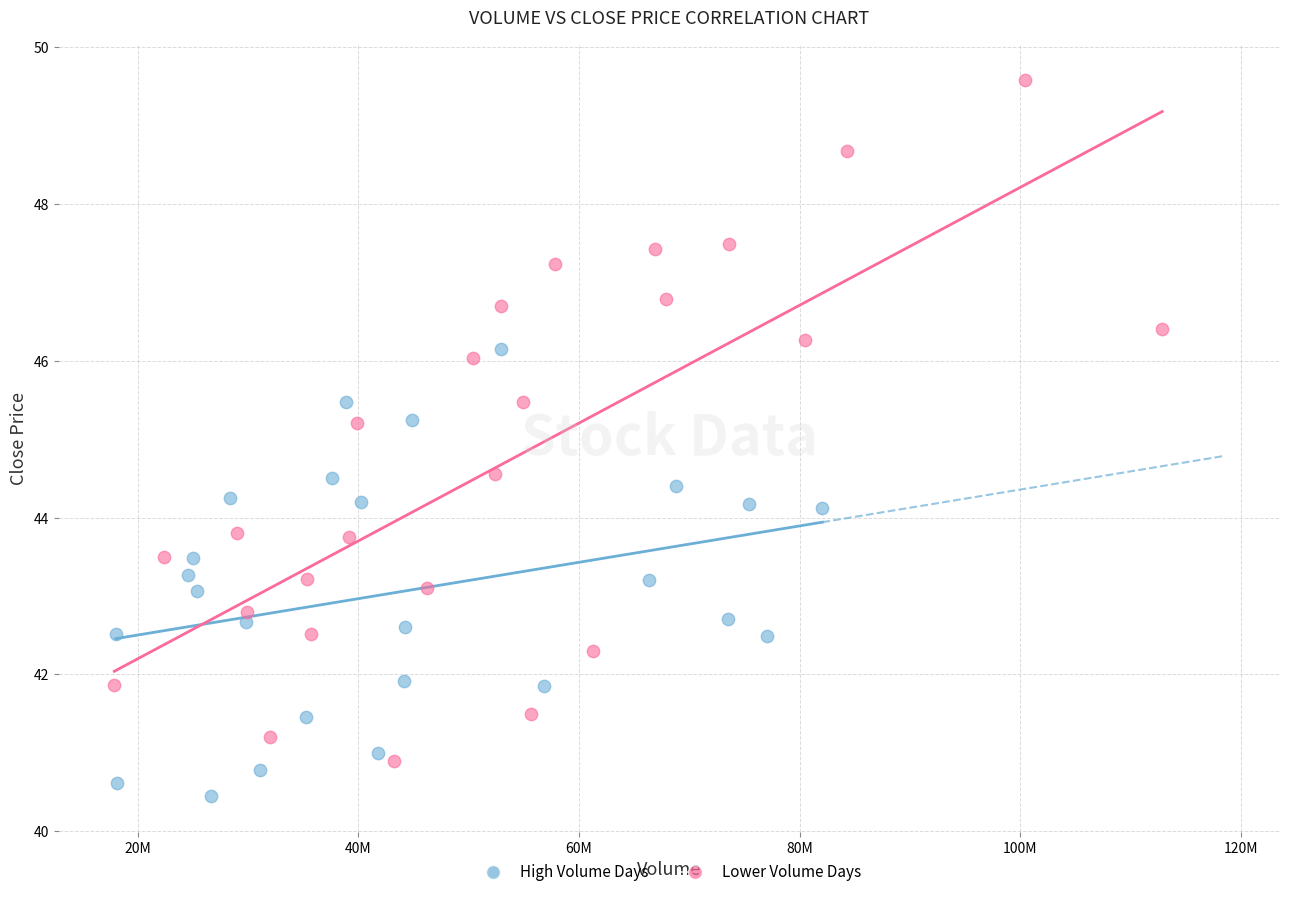

What are all the series names shown in the legend?

High Volume Days, Lower Volume Days